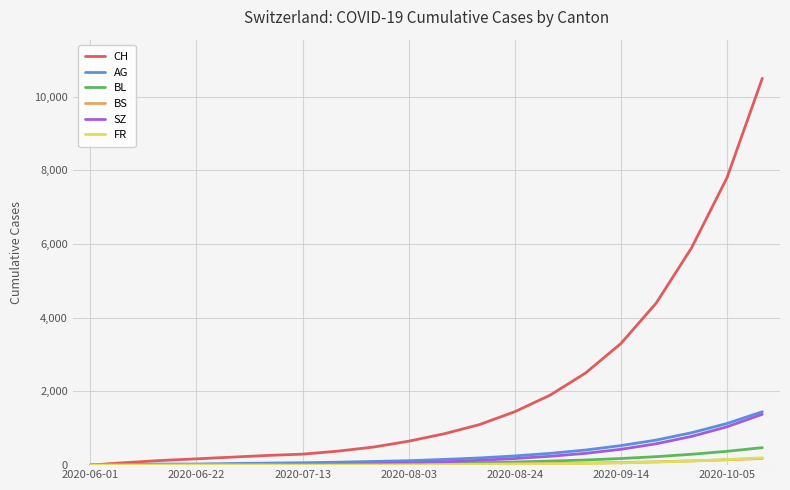

What are all the series names shown in the legend?

CH, AG, BL, BS, SZ, FR